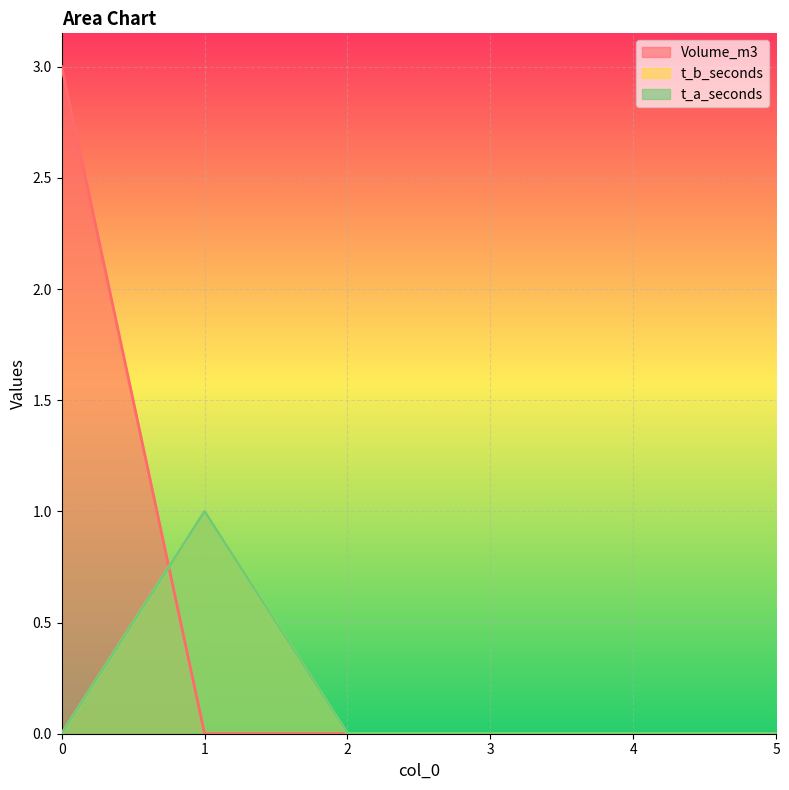

The value of t_b_seconds at 5 is 0. True or false?

True